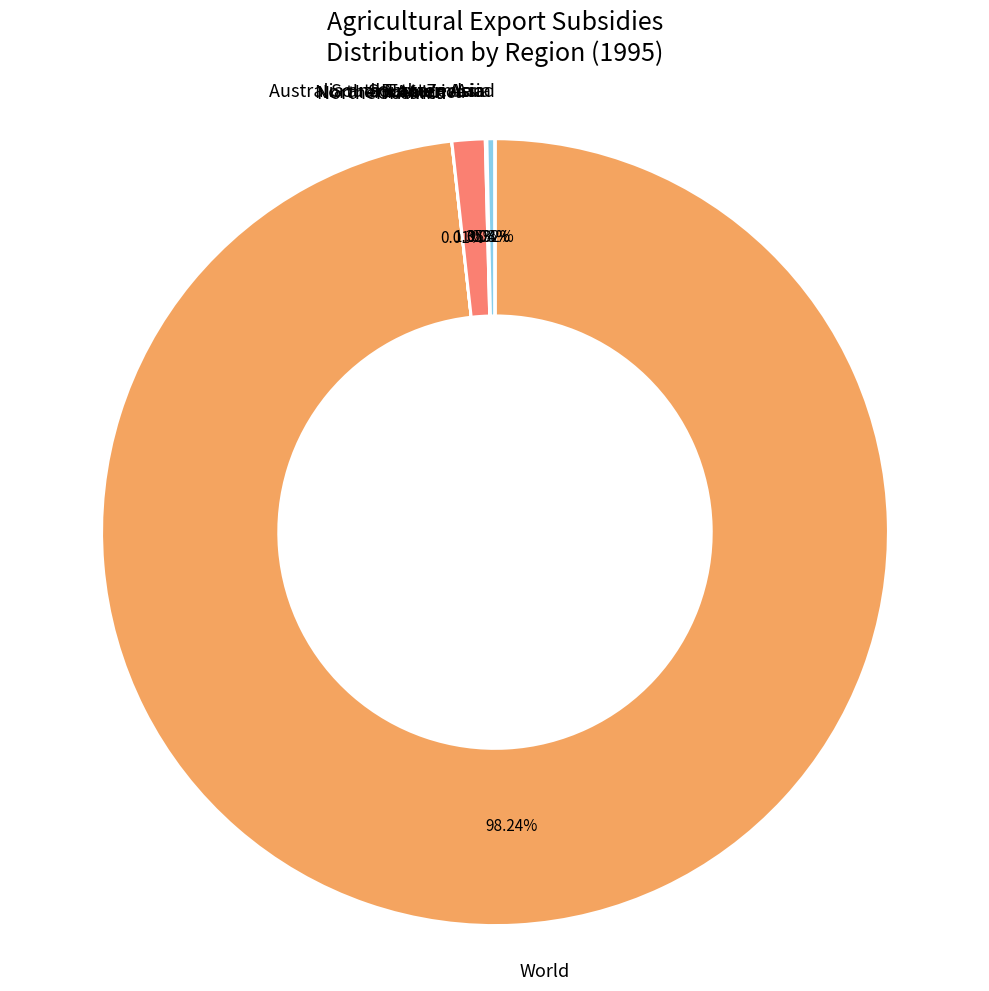

Which category has the biggest portion of the pie?

World